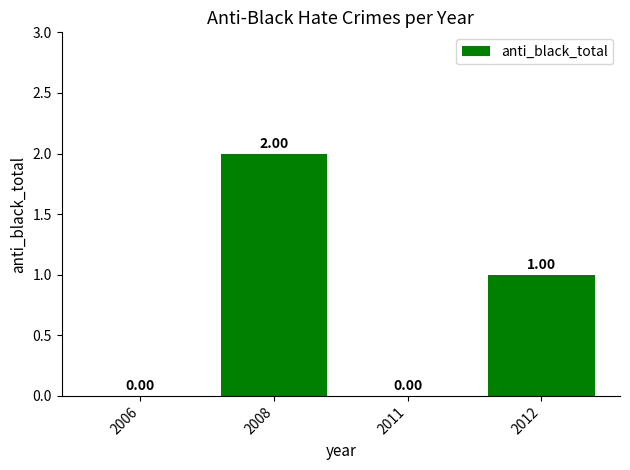

Is it true that the value at 2006 is 0?

True